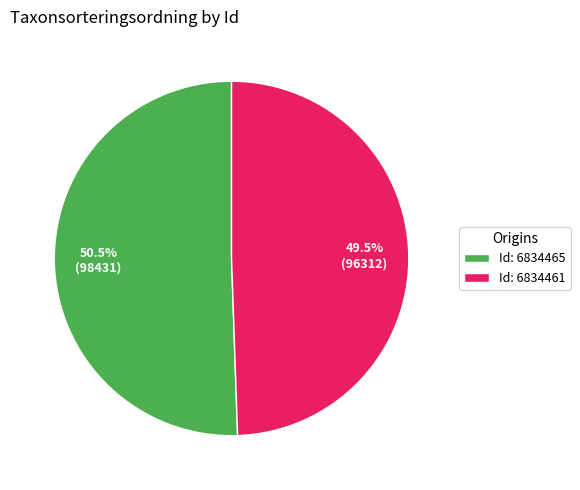

Which has a higher value, Id: 6834465 or Id: 6834461?

Id: 6834465